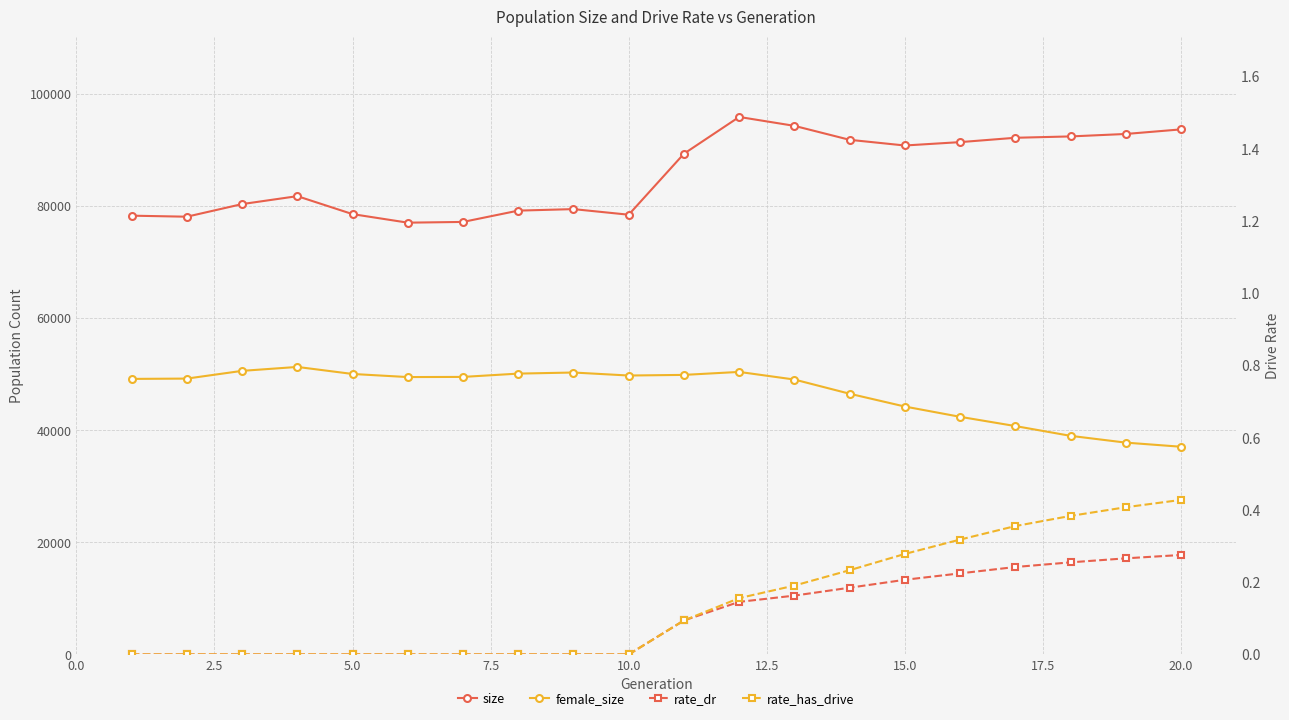

What is the difference between the highest and lowest values at 2.5?

78049.0